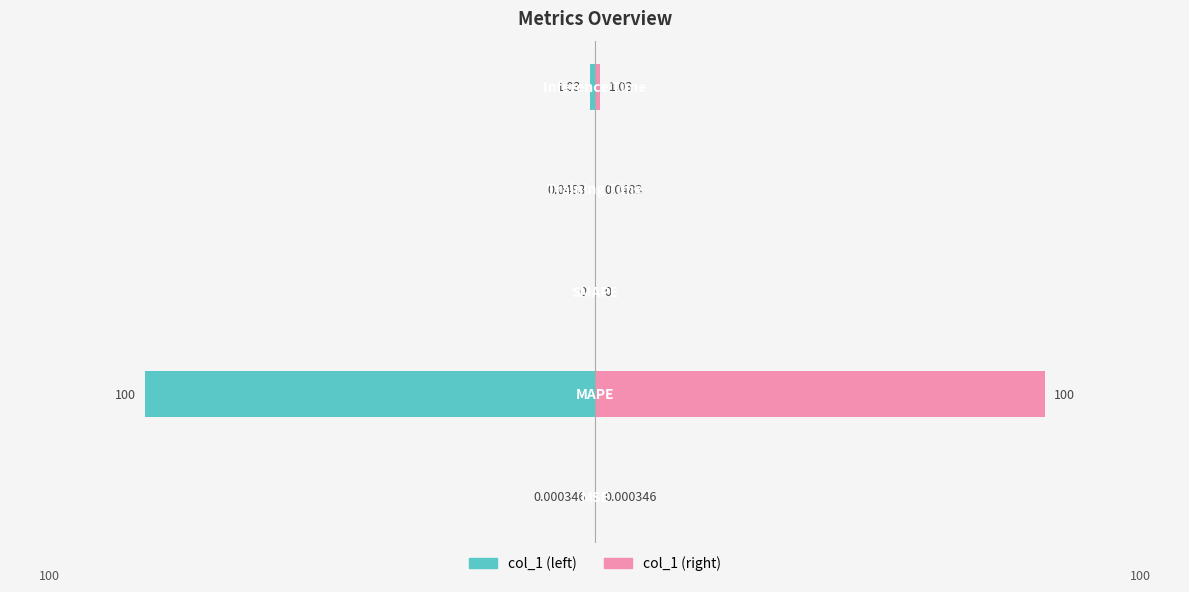

At which label is col_1 (left) closest to -50?

4